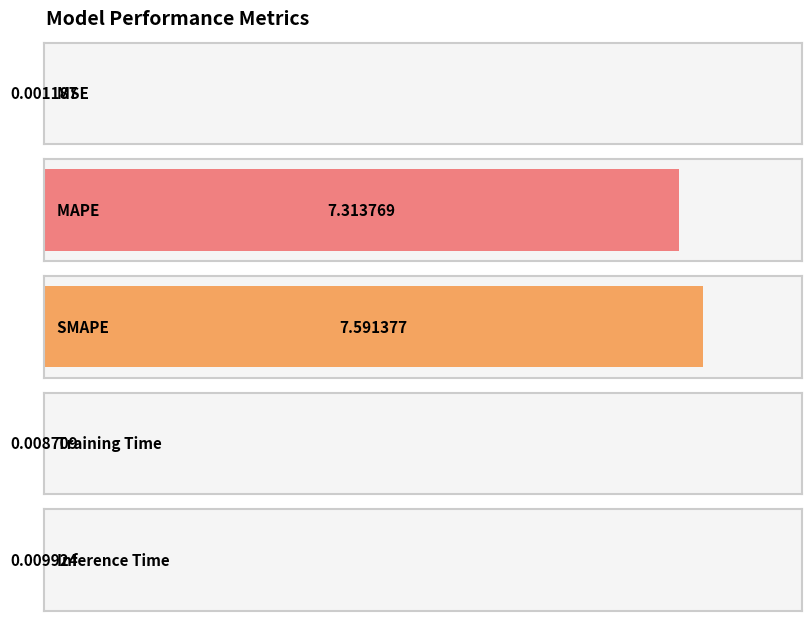

Is it true that the value at MAPE is 13.1?

False